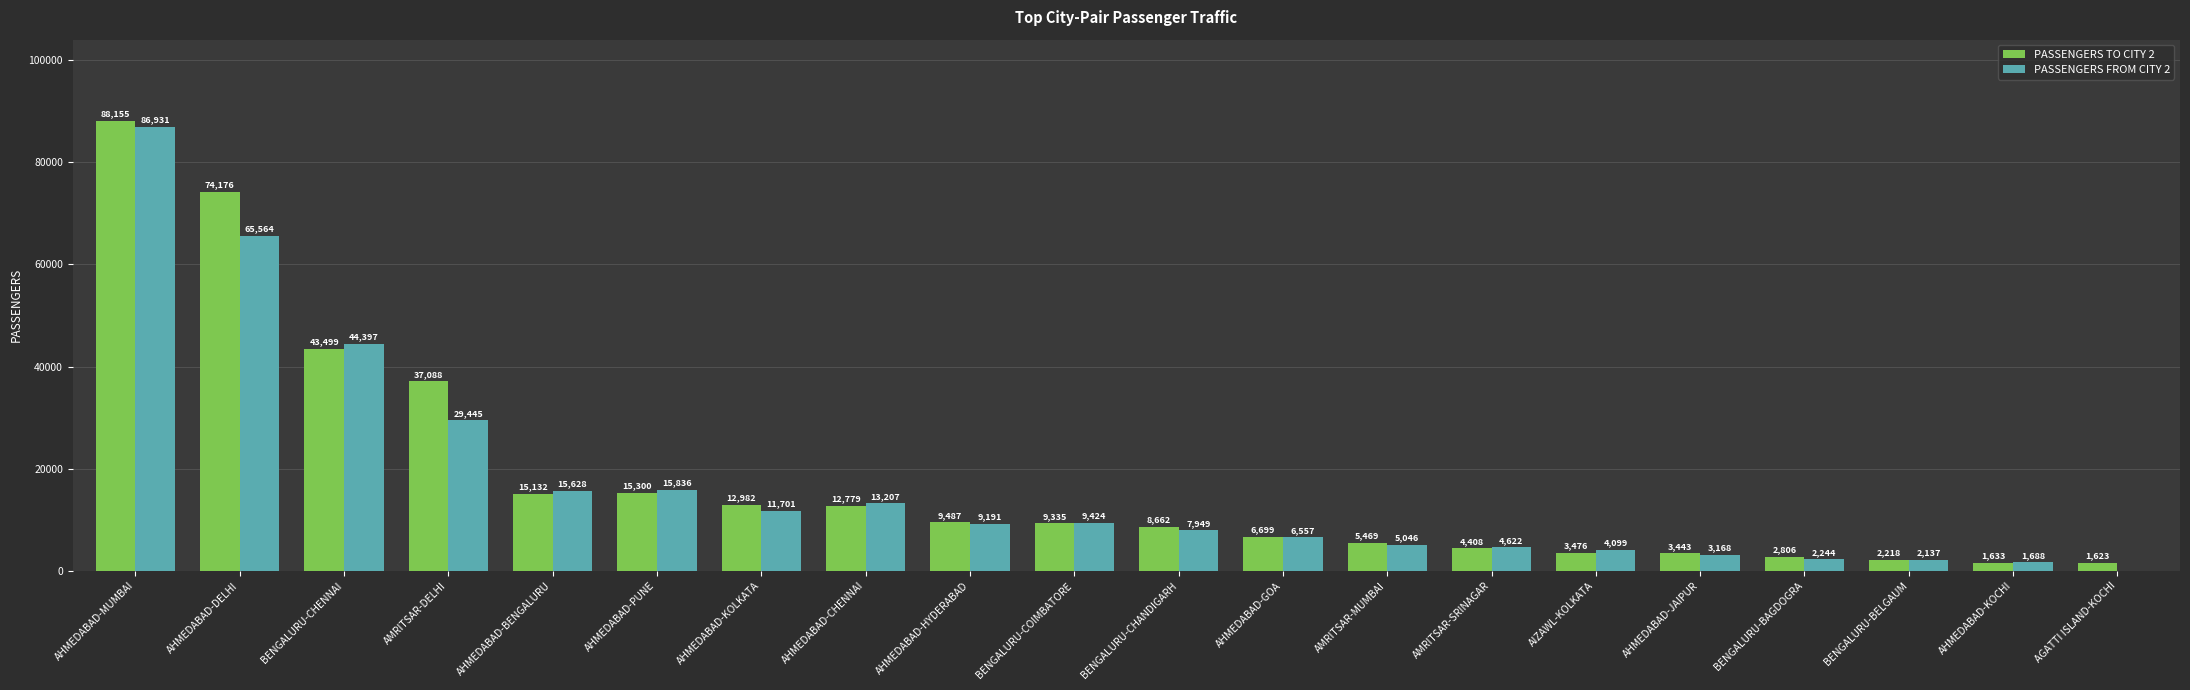

Where is PASSENGERS FROM CITY 2 nearest to the value 43465?

BENGALURU-CHENNAI